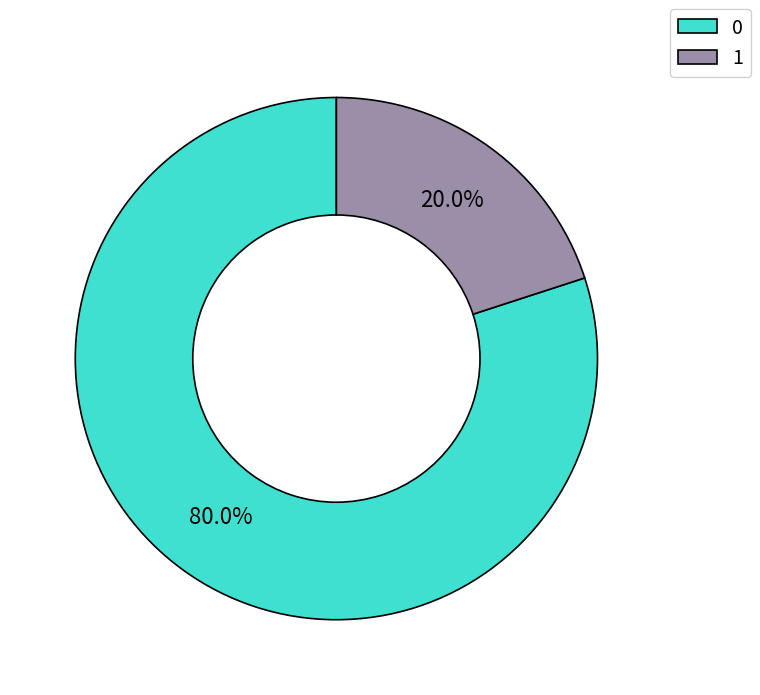

Does 1 represent more than half of the total?

No